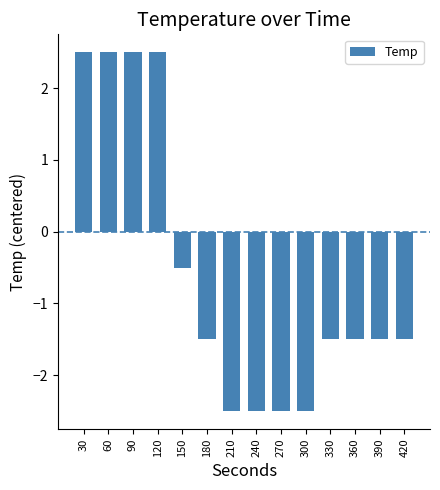

How many data points are less than -1?

9